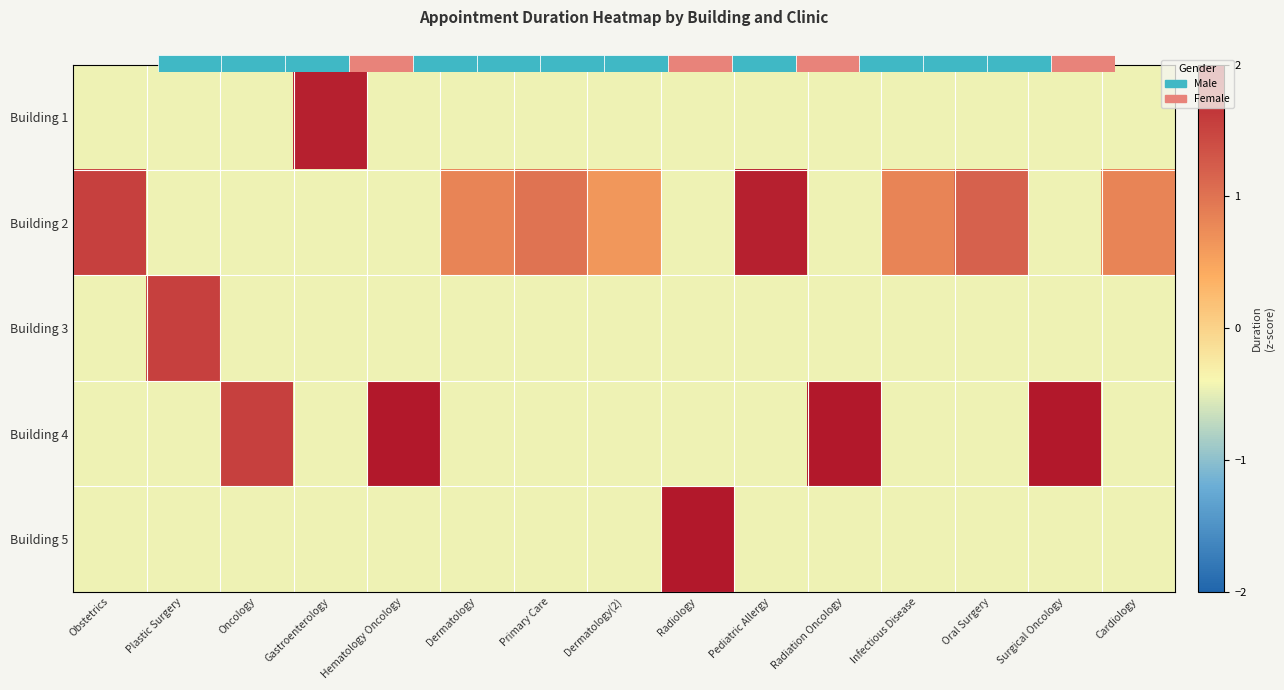

At which category is the sum across all series the highest?

Radiation Oncology